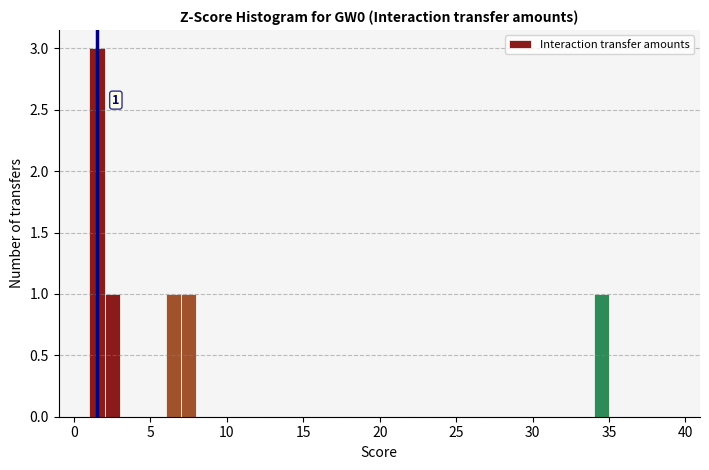

Read against the x-axis, roughly where is the centre of the tallest bar?

1.5